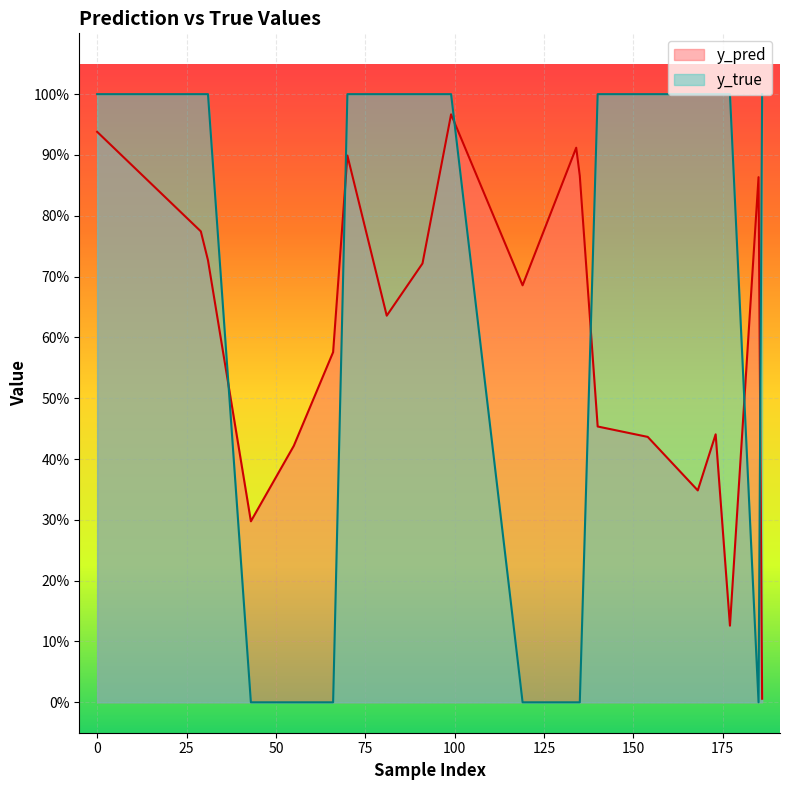

Which series has the largest total across all categories?

y_true